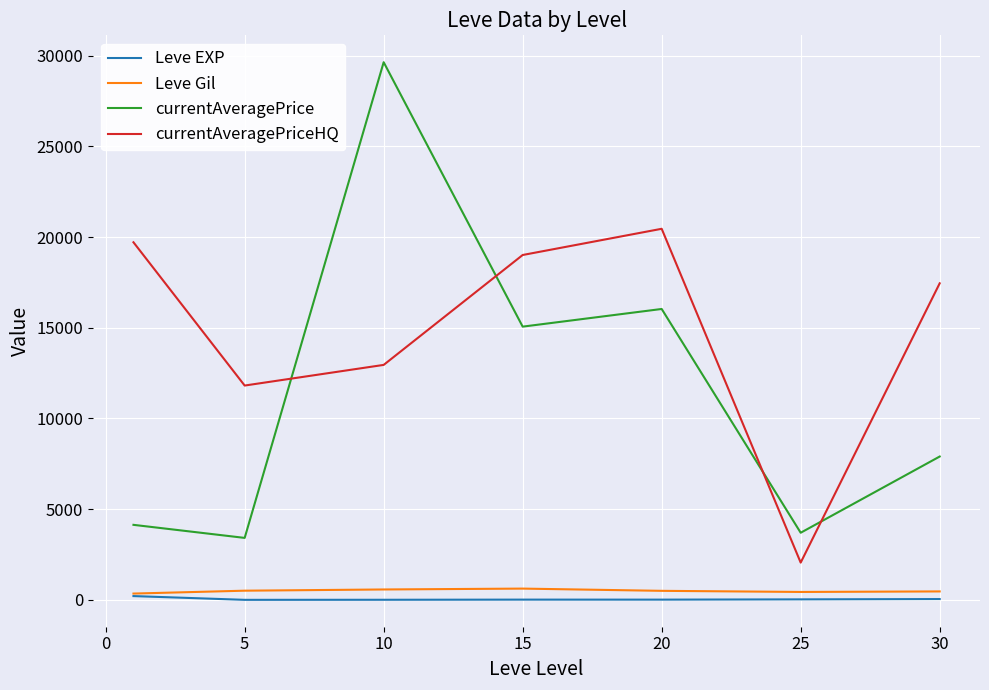

What is the lowest value of the Leve Gil series?

349.2